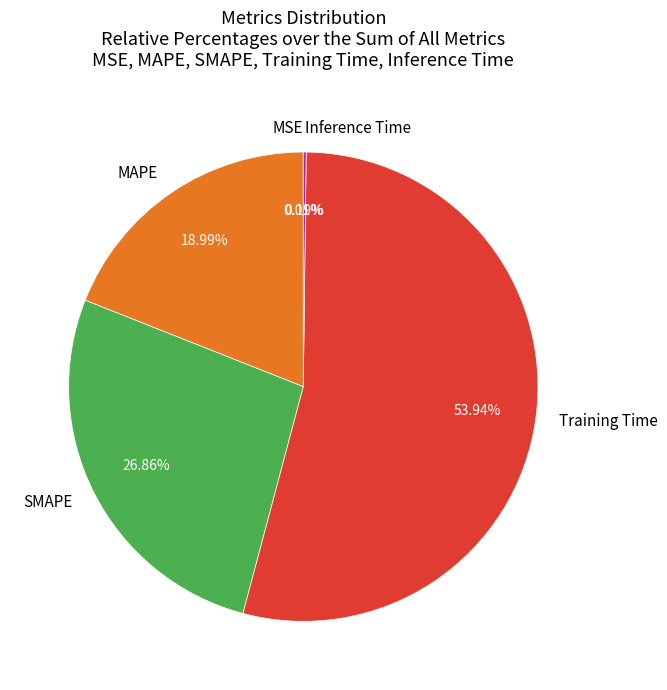

Is Training Time the majority of the pie?

Yes